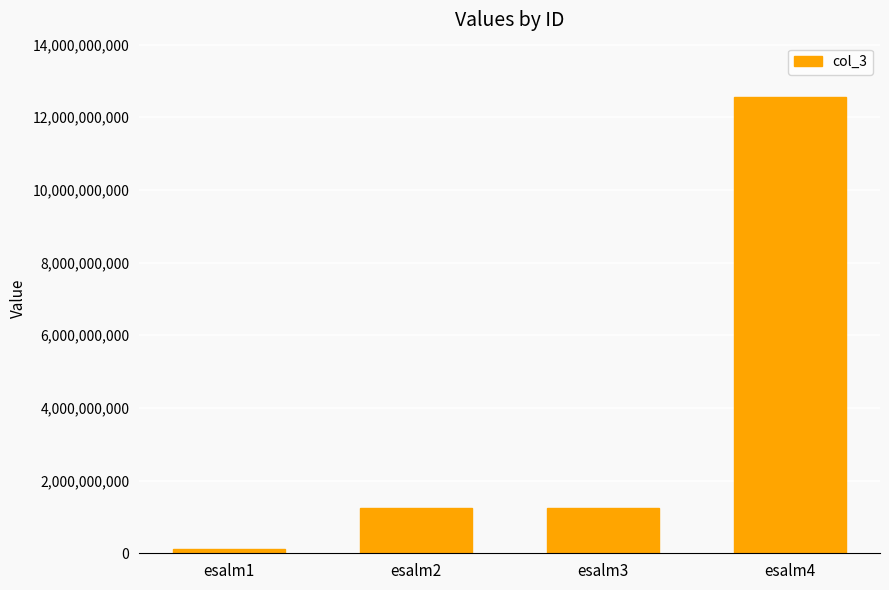

How many distinct data groups are displayed?

1